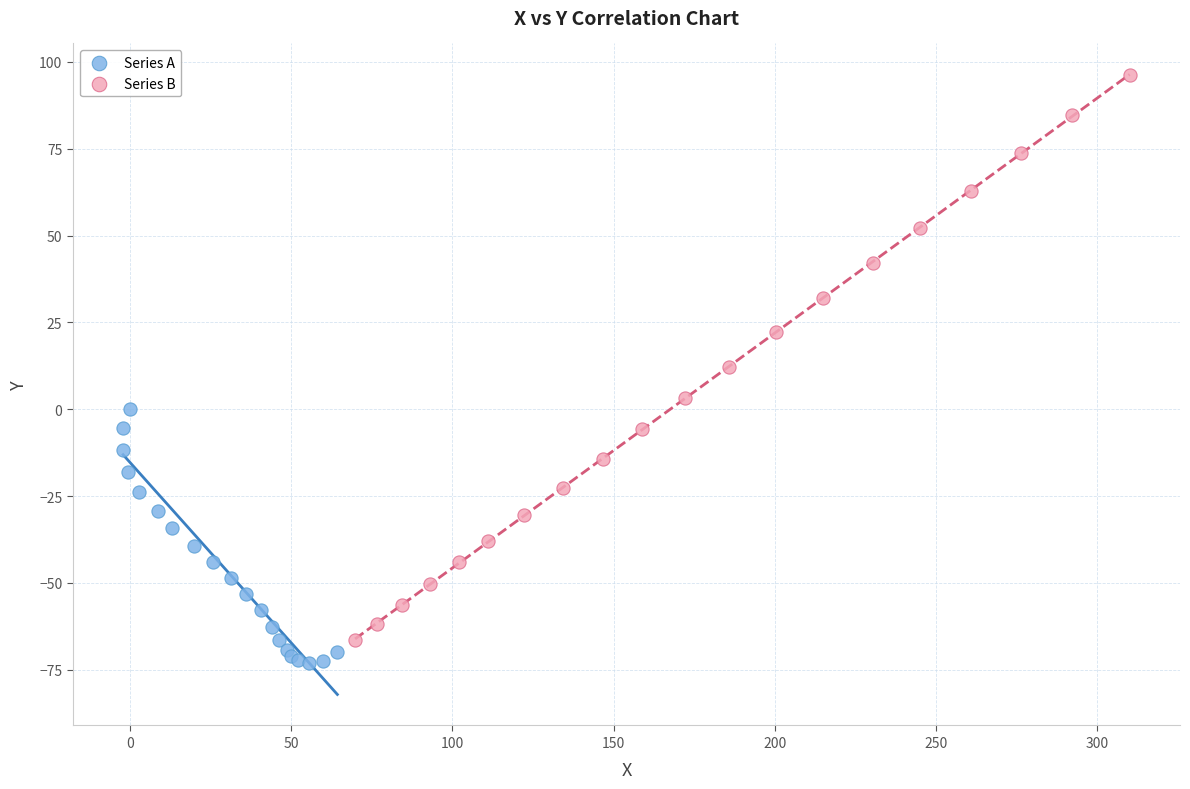

Which series contains the highest Y value?

Series B